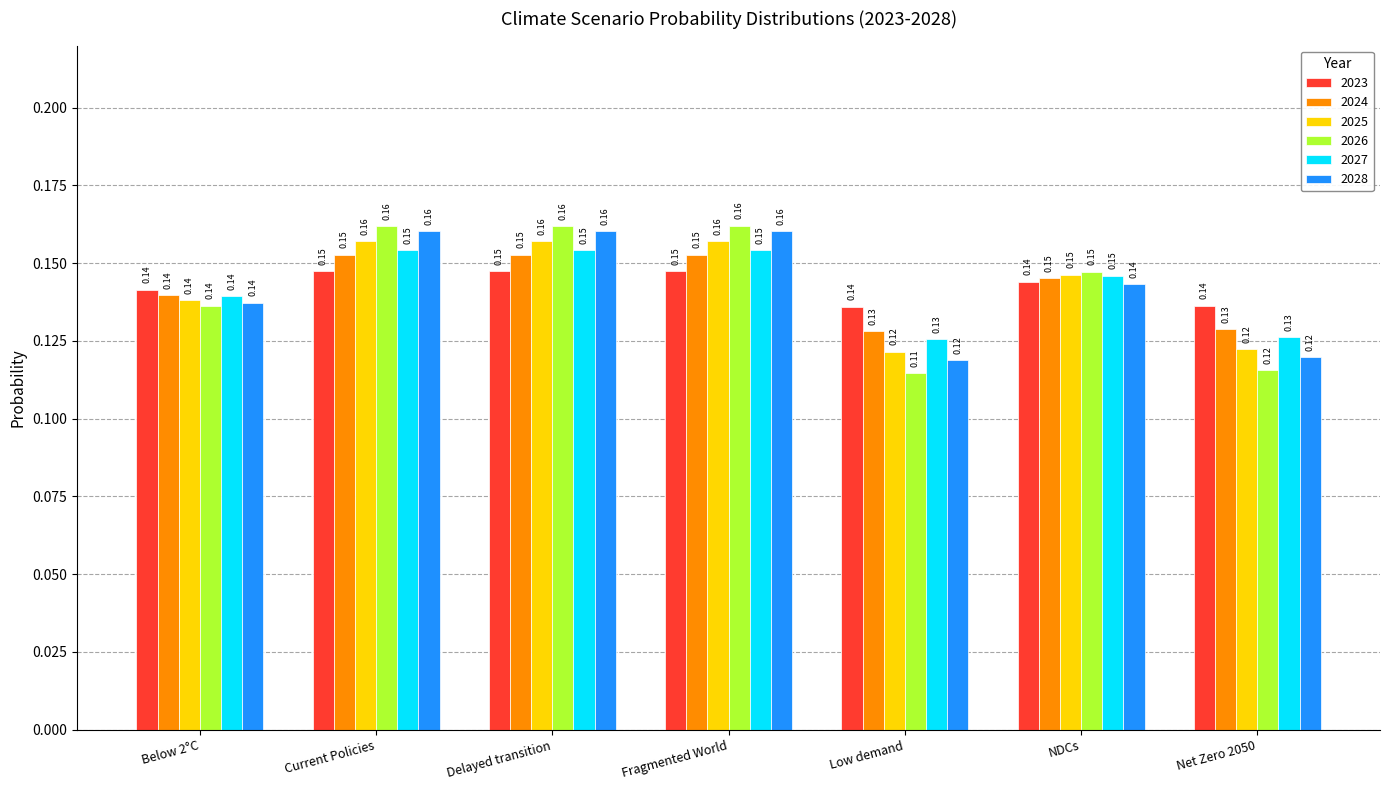

What is the total value across all series at Current Policies?

0.9